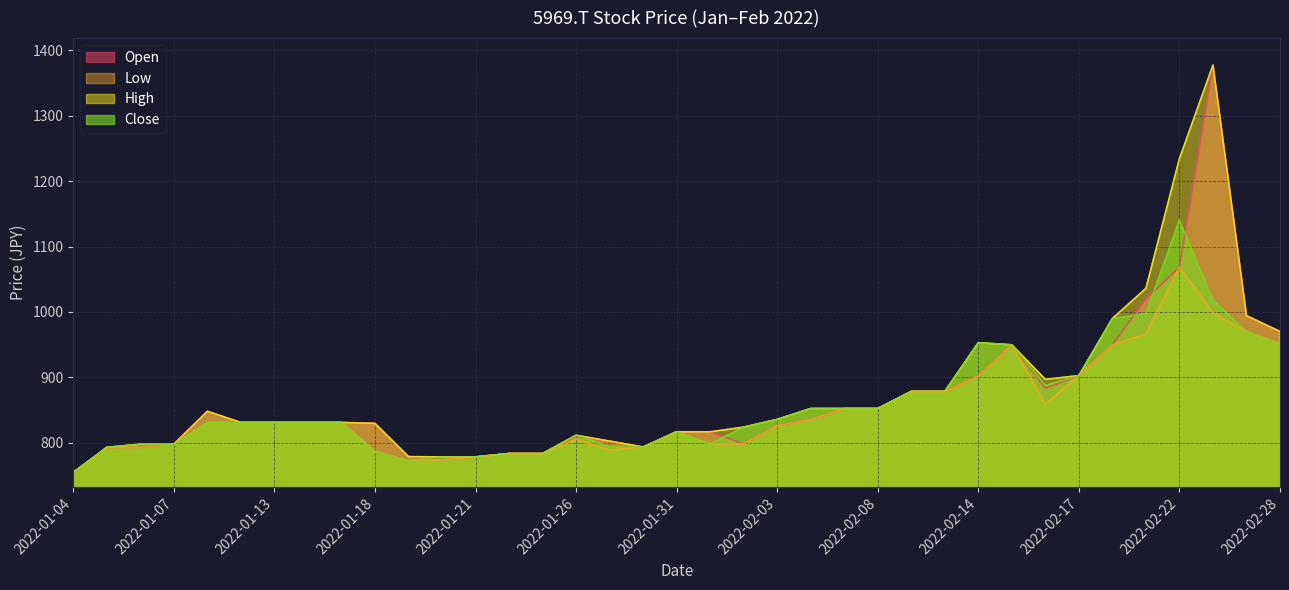

What value does the High series have at 2022-01-27?

802.5